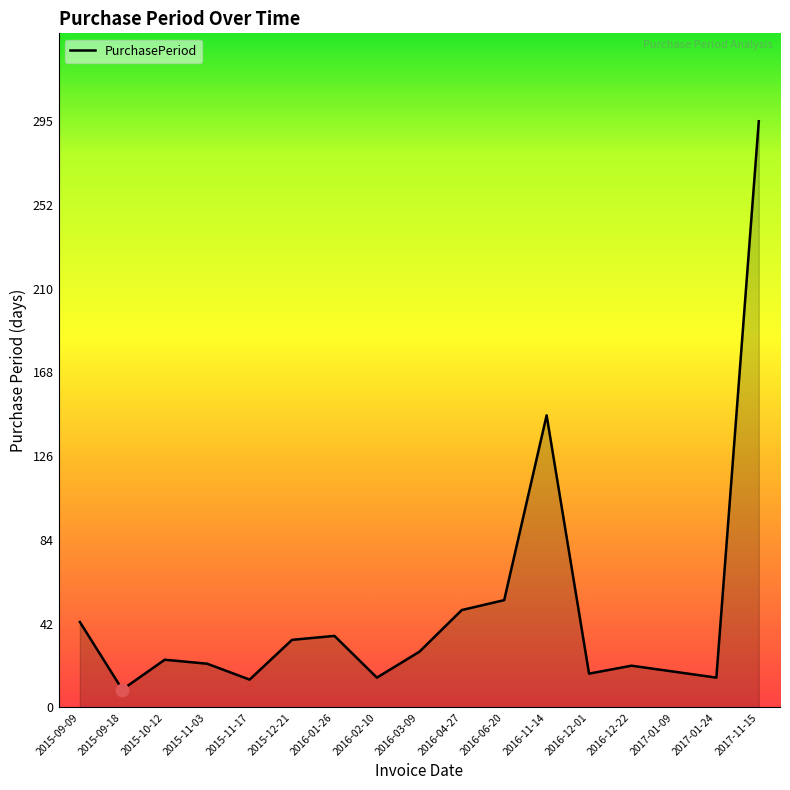

Which has a higher value, 2016-02-10 or 2017-11-15?

2017-11-15